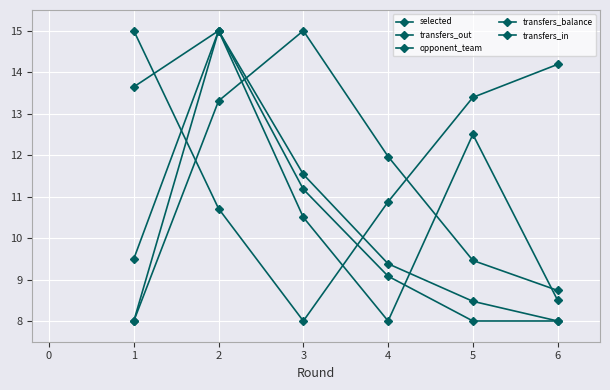

How many lines are shown in the chart?

5